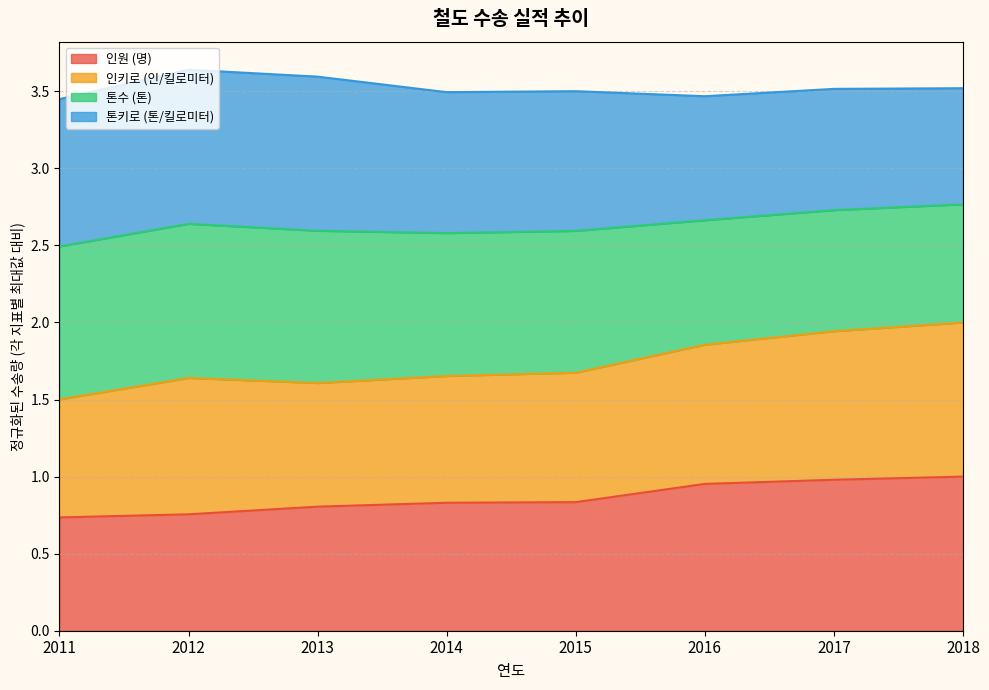

What is the total value across all series at 2015?

3.5